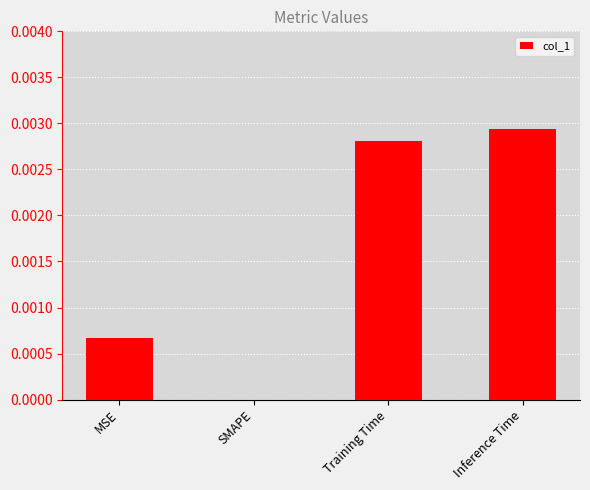

How many values are between 0 and 1?

4